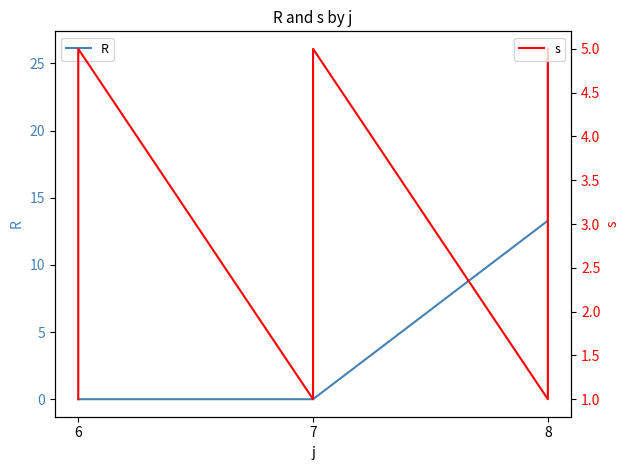

Does the chart have visible grid lines?

No